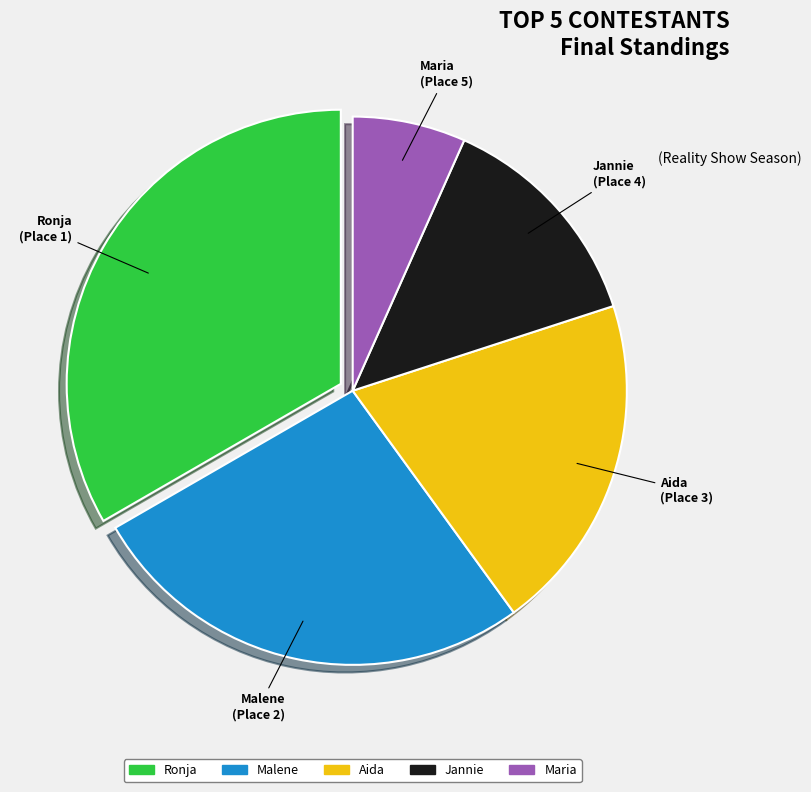

Is there any slice that represents more than half of the pie?

No